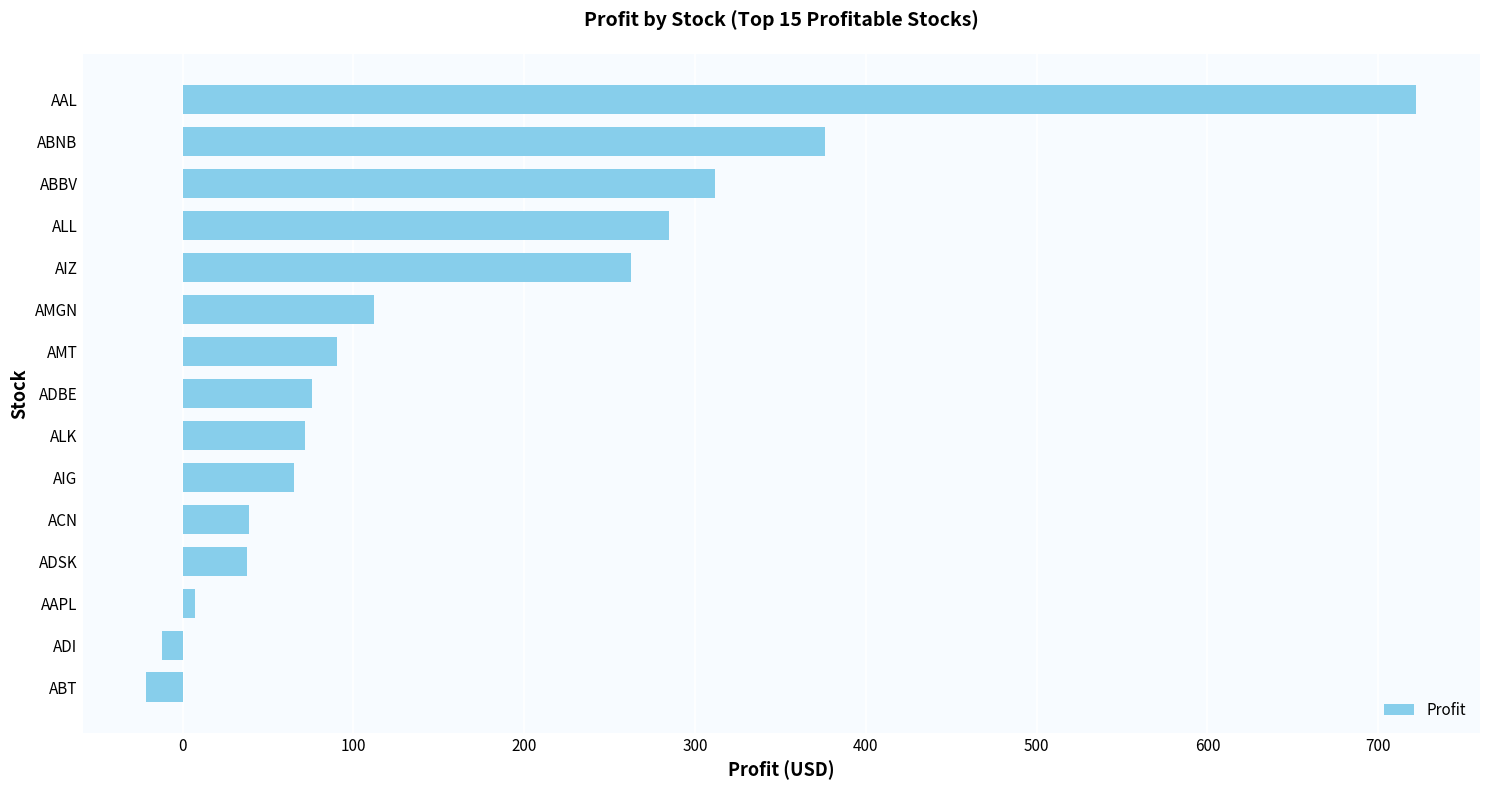

How many series are shown in this chart?

1